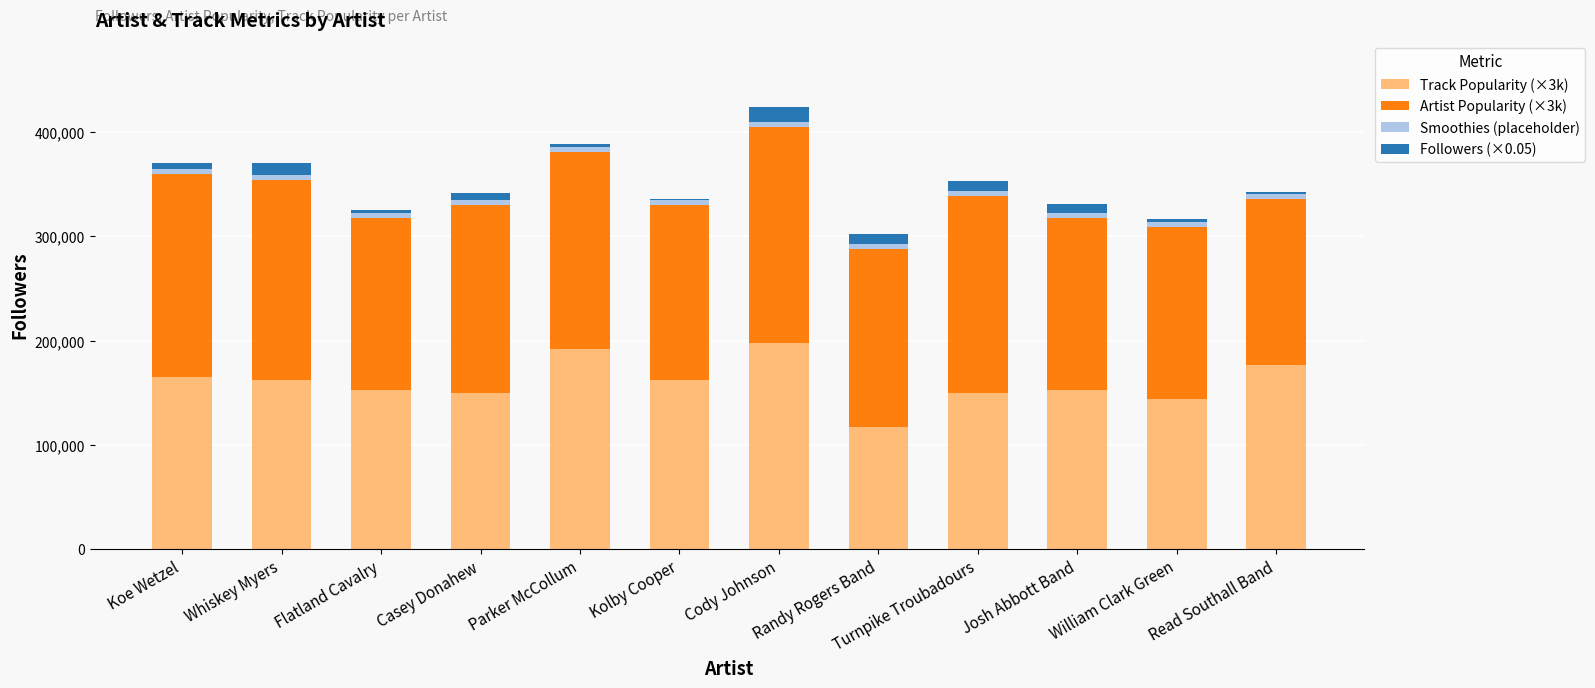

The Track Popularity (×3k) series shows 153000.0 at Josh Abbott Band. True or false?

True